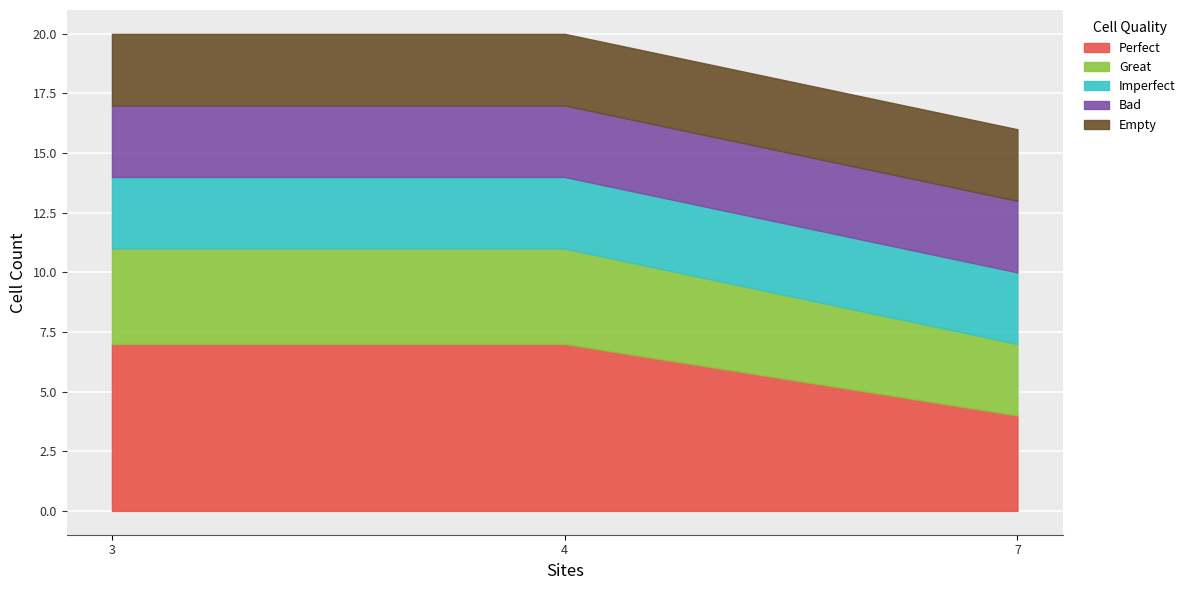

What is the spread (max minus min) of values at 3?

4